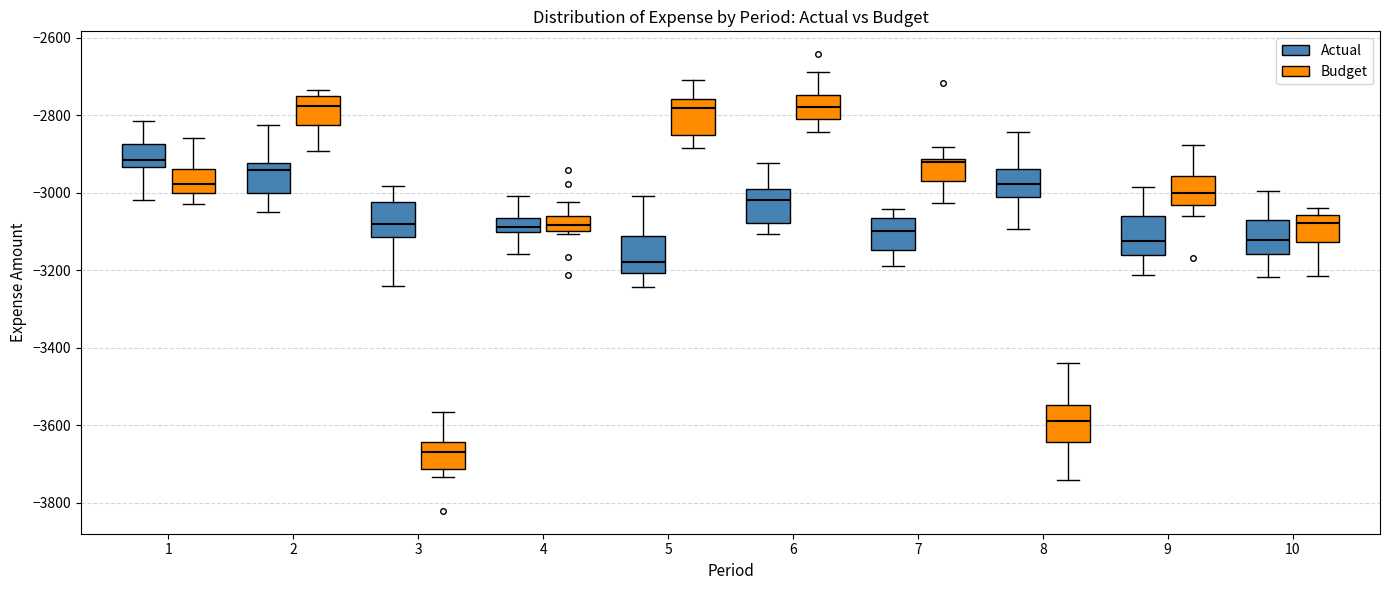

Reading left to right, transcribe this box plot: for each box, give where its median line is, the range the box spans, and where its two whiskers end, as read against the y-axis. The values are not printed on the chart, so give them approximately, as read against the axis.

1 (Actual): median -2920, box -2940 to -2880, whiskers -3020 to -2820
1 (Budget): median -2980, box -3000 to -2940, whiskers -3020 to -2860
2 (Actual): median -2940, box -3000 to -2920, whiskers -3040 to -2820
2 (Budget): median -2780, box -2820 to -2760, whiskers -2900 to -2740
3 (Actual): median -3080, box -3120 to -3020, whiskers -3240 to -2980
3 (Budget): median -3660, box -3720 to -3640, whiskers -3740 to -3560
4 (Actual): median -3080, box -3100 to -3060, whiskers -3160 to -3000
4 (Budget): median -3080, box -3100 to -3060, whiskers -3100 (just below the box's lower edge) to -3020
5 (Actual): median -3180, box -3200 to -3120, whiskers -3240 to -3000
5 (Budget): median -2780, box -2860 to -2760, whiskers -2880 to -2700
6 (Actual): median -3020, box -3080 to -3000, whiskers -3100 to -2920
6 (Budget): median -2780, box -2800 to -2740, whiskers -2840 to -2680
7 (Actual): median -3100, box -3140 to -3060, whiskers -3180 to -3040
7 (Budget): median -2920 (just below the box's upper edge), box -2960 to -2920, whiskers -3020 to -2880
8 (Actual): median -2980, box -3020 to -2940, whiskers -3100 to -2840
8 (Budget): median -3600, box -3640 to -3540, whiskers -3740 to -3440
9 (Actual): median -3120, box -3160 to -3060, whiskers -3220 to -2980
9 (Budget): median -3000, box -3040 to -2960, whiskers -3060 to -2880
10 (Actual): median -3120, box -3160 to -3080, whiskers -3220 to -3000
10 (Budget): median -3080, box -3120 to -3060, whiskers -3220 to -3040